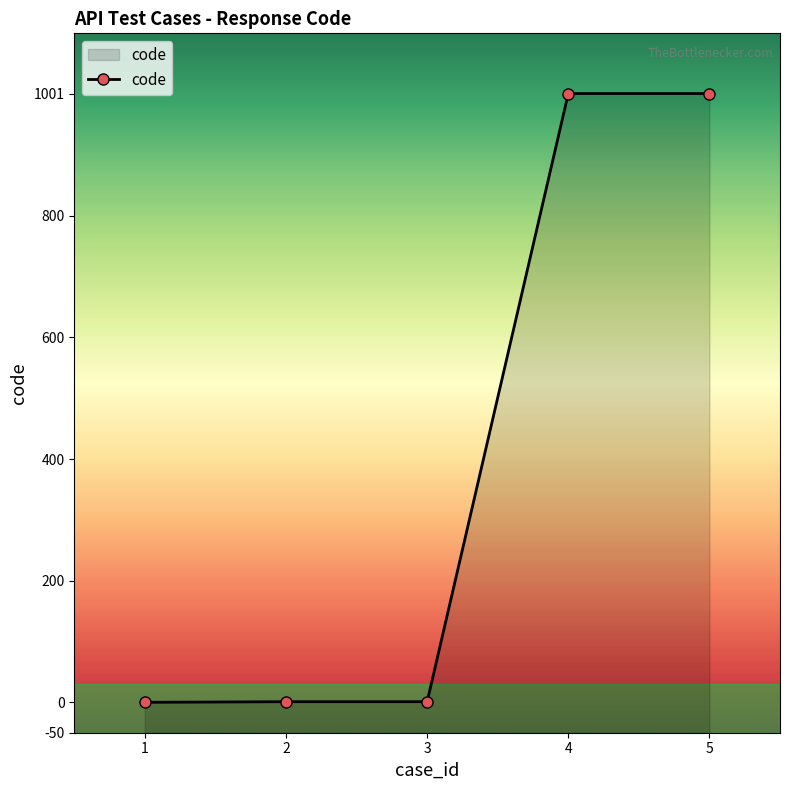

How many values are below 1?

1